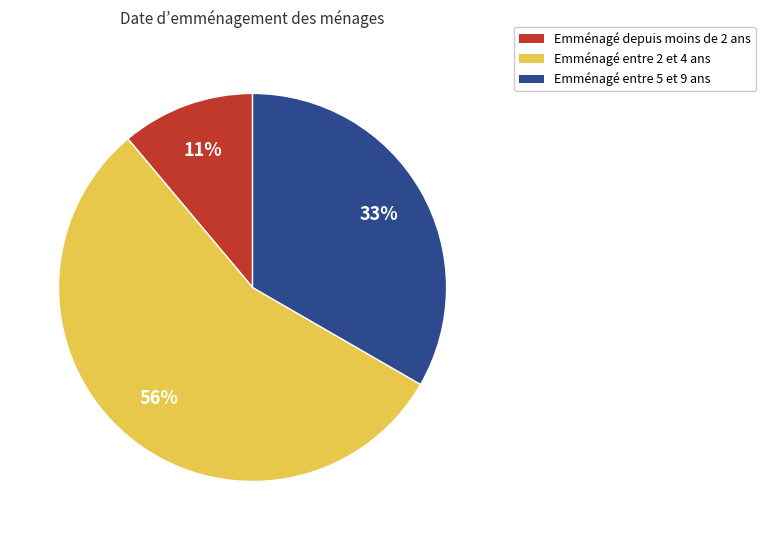

Is there any slice that represents more than half of the pie?

Yes